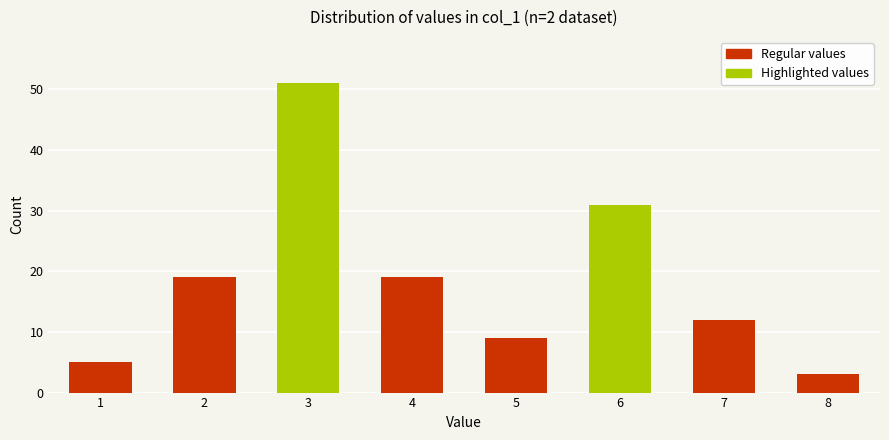

Reading right to left, extract all data points from this chart.

8=3	7=12	6=31	5=9	4=19	3=51	2=19	1=5